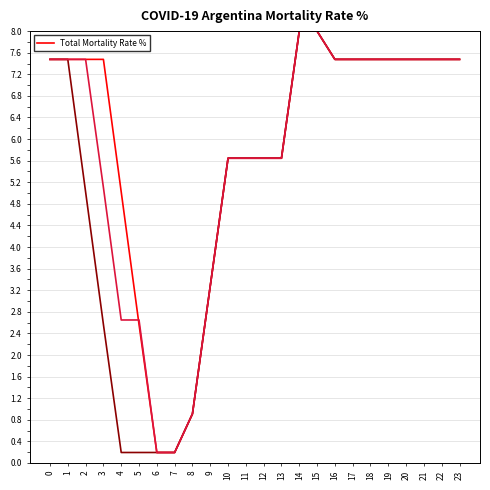

Does the chart have visible grid lines?

Yes